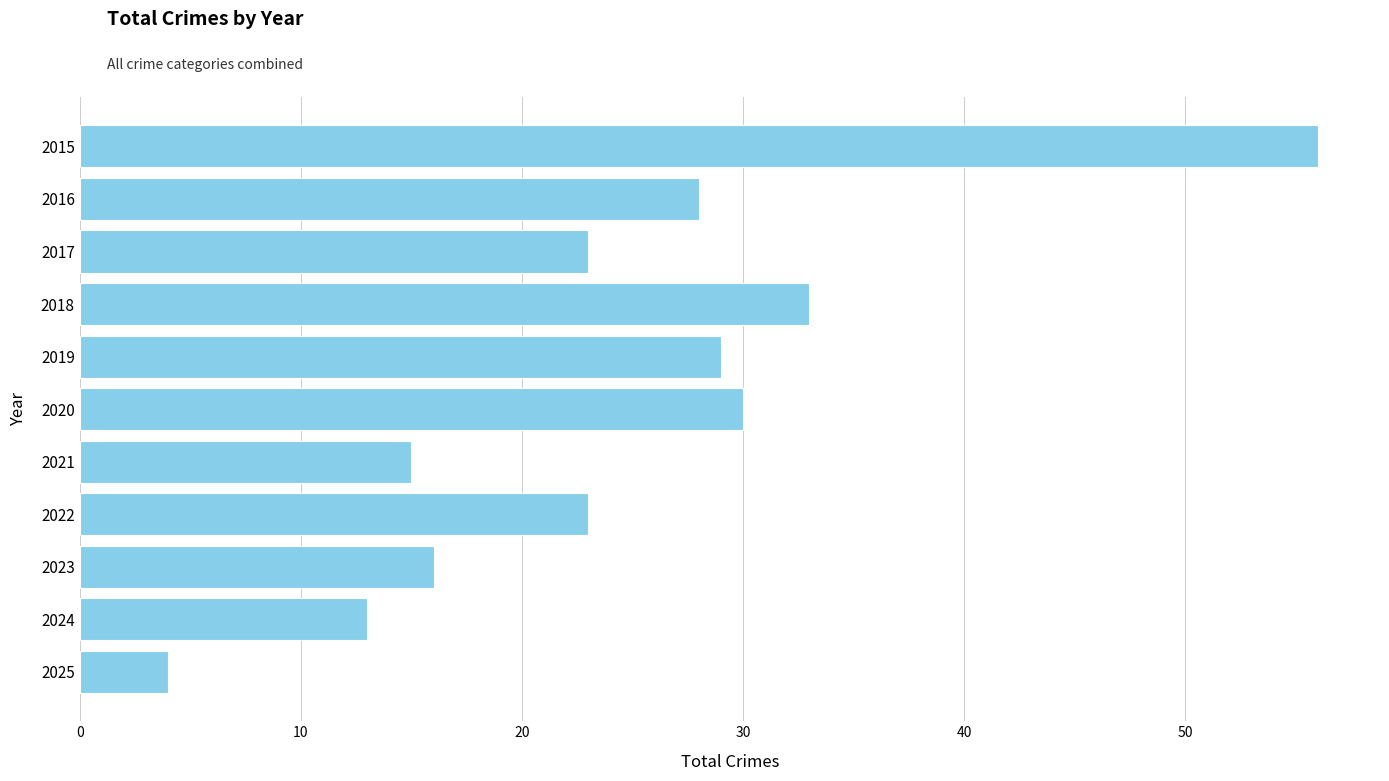

What is the maximum value shown in the chart?

56